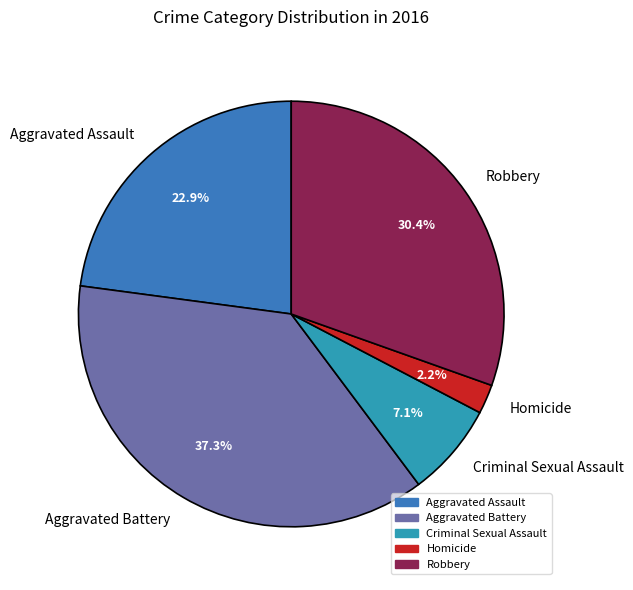

Rank the categories by value from lowest to highest.

Homicide, Criminal Sexual Assault, Aggravated Assault, Robbery, Aggravated Battery